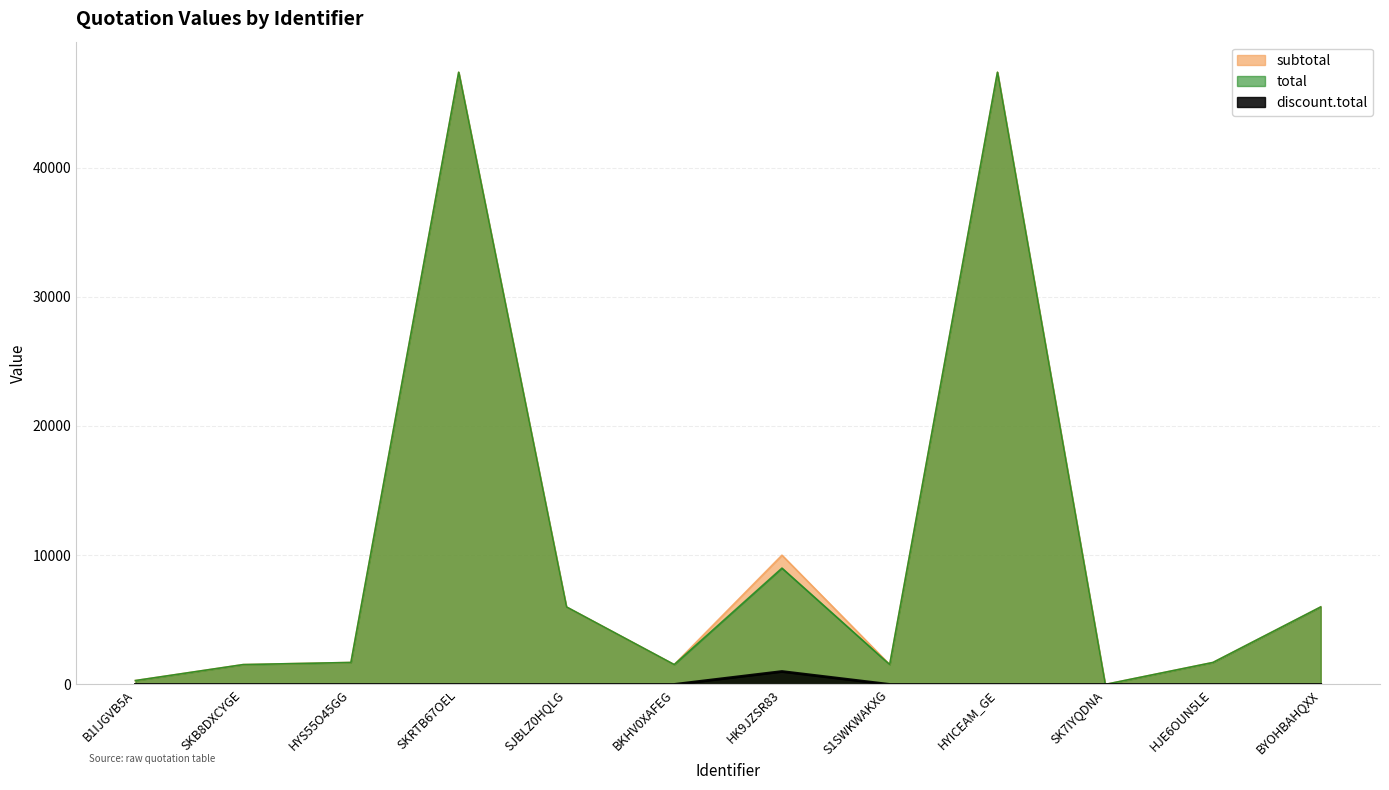

At how many categories does at least one series exceed 33369?

2